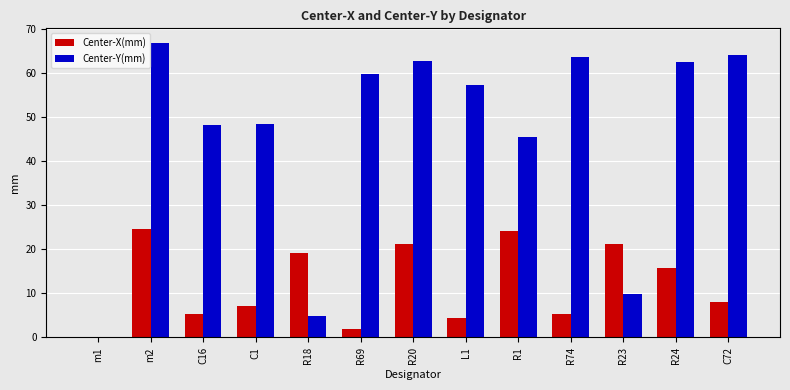

Where does the Center-Y(mm) series first go above 57?

m2